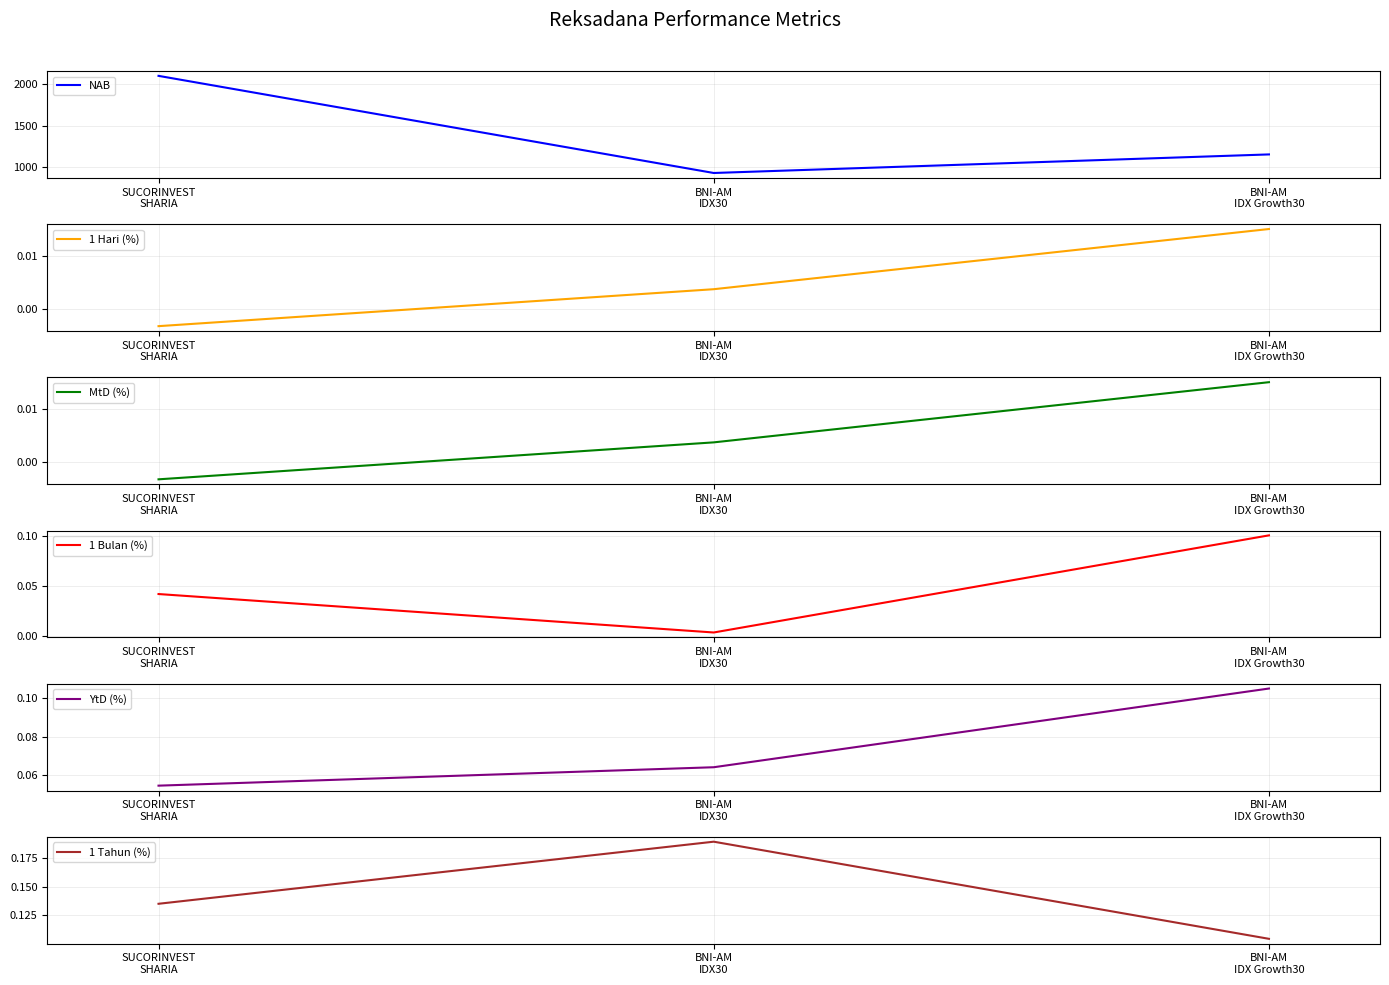

Reading left to right, transcribe all the data shown in this chart.

NAB: 2102.0	925.0	1150.0
1 Hari (%): -0.0	0.0	0.0
MtD (%): -0.0	0.0	0.0
1 Bulan (%): 0.0	0.0	0.1
YtD (%): 0.1	0.1	0.1
1 Tahun (%): 0.1	0.2	0.1